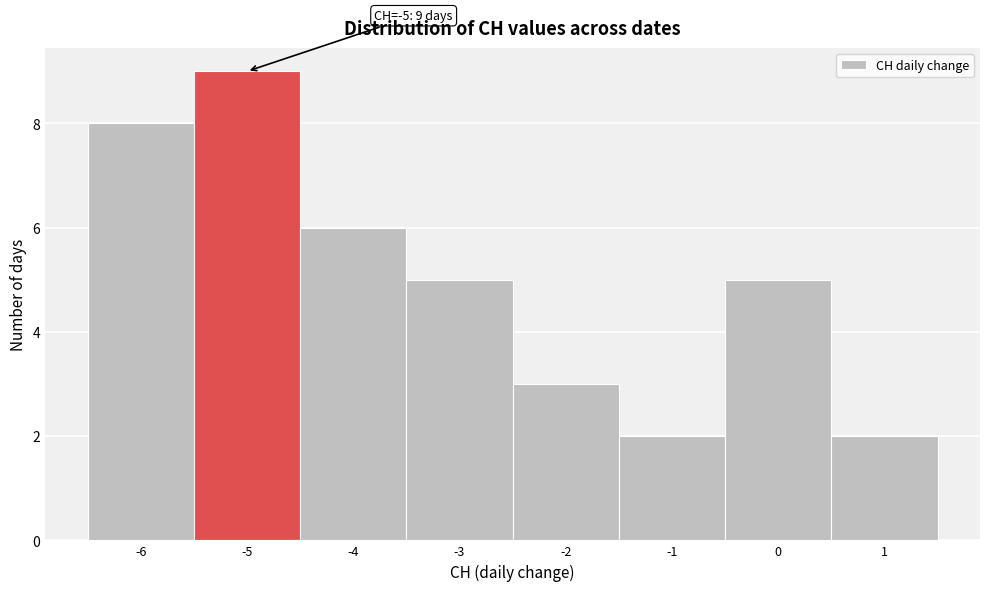

Over which range of the x-axis is the bar tallest?

-5.5 to -4.5